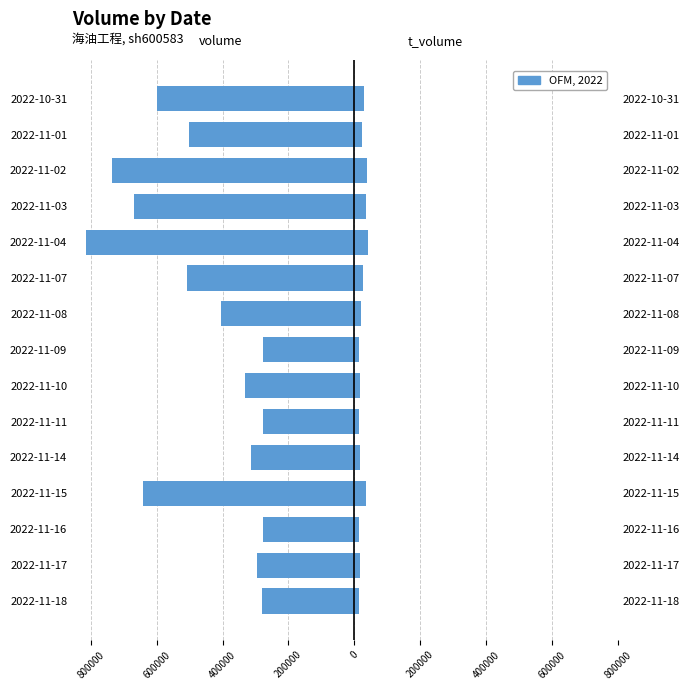

Reading left to right, extract all data points from this chart.

volume: -281640	-294673	-275856	-641179	-312599	-278558	-330620	-276674	-404615	-507410	-813863	-668411	-736324	-502994	-600070
t_volume: 15579	16070	15073	34987	16290	14524	17173	14671	21510	26986	42820	34914	37181	24325	28151